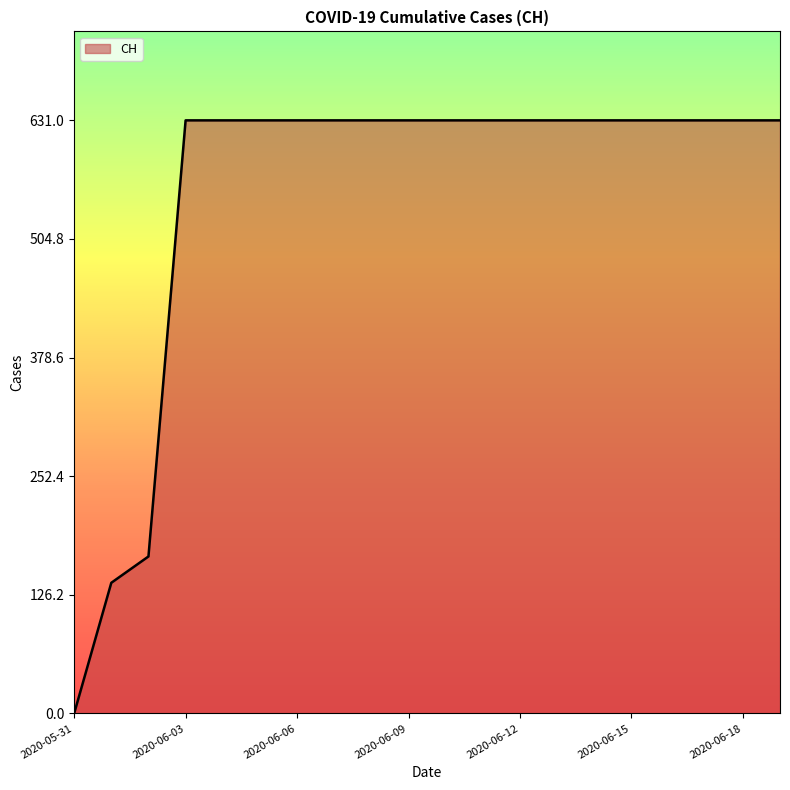

What is the maximum value shown in the chart?

631